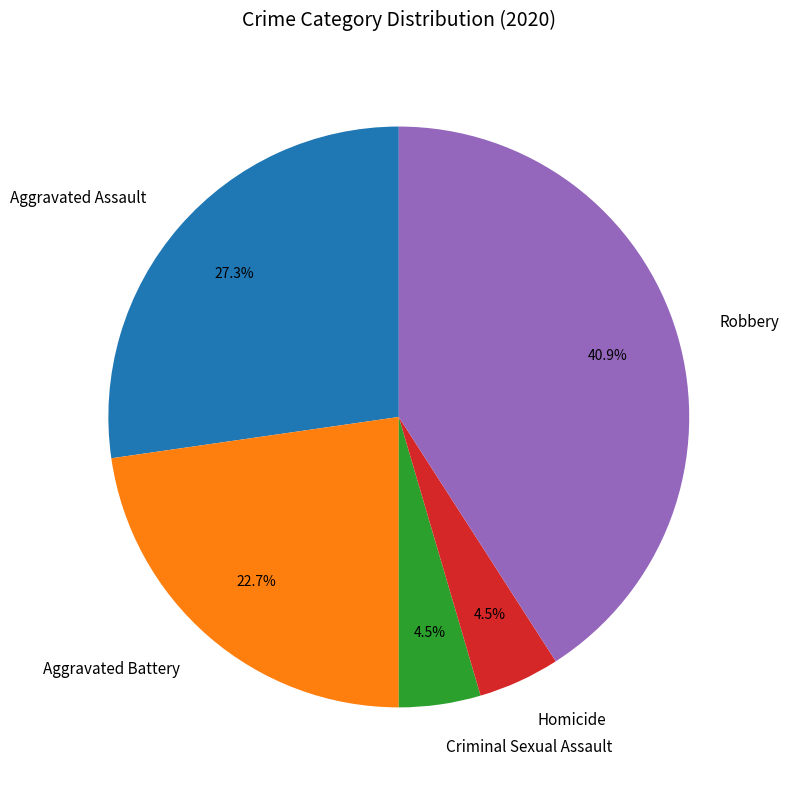

Does any single category account for the majority?

No